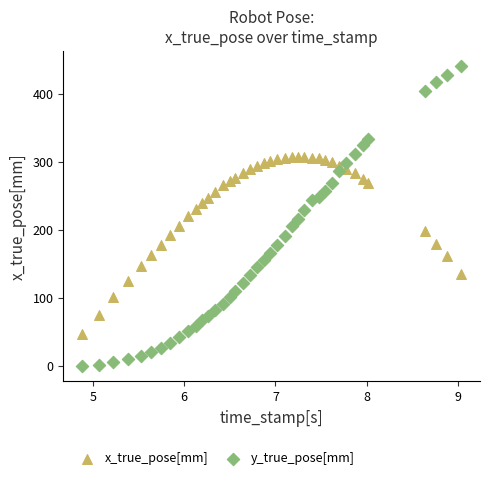

Across all data points, what is the range of Y values (max minus min)?

441.0